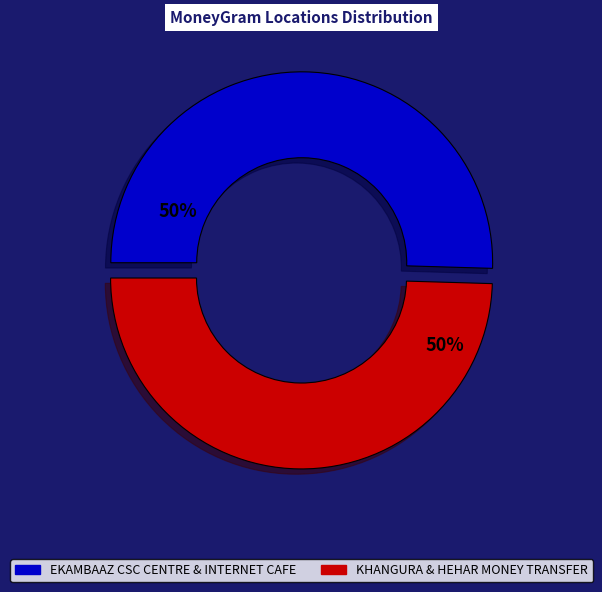

How many slices are in this pie chart?

2